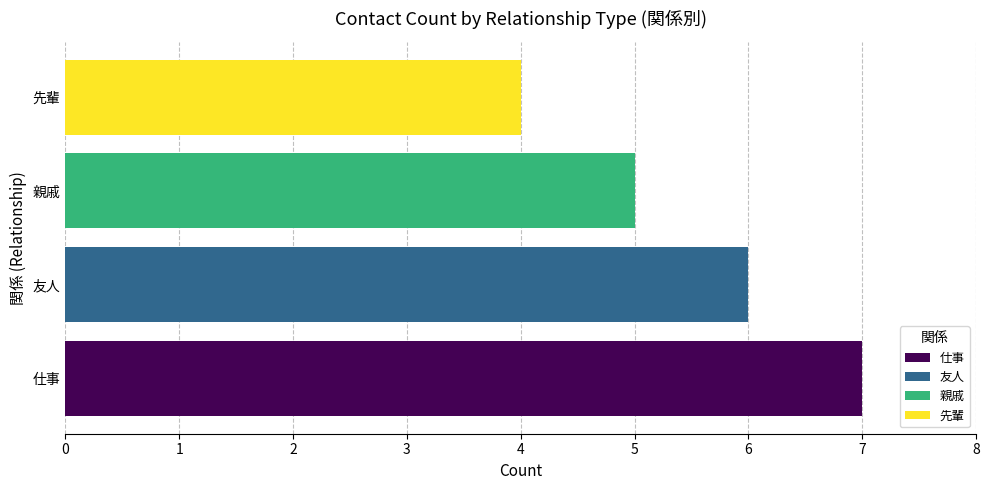

How many bars are there in total?

4